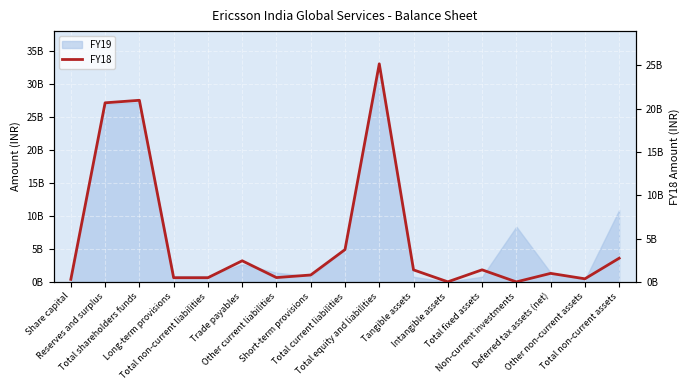

What is the label of the 14th point from the right?

Long-term provisions